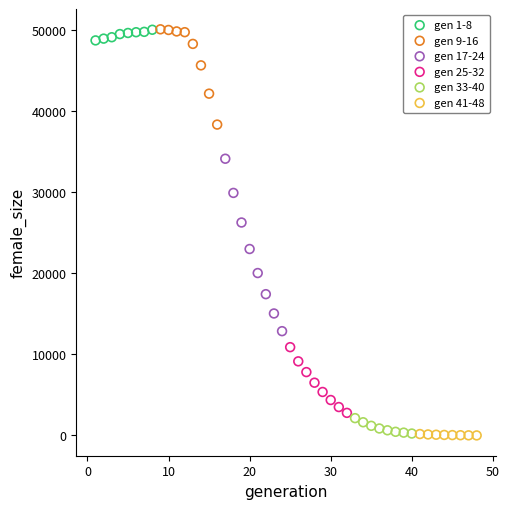

Which series has the widest spread of Y values?

gen 17-24